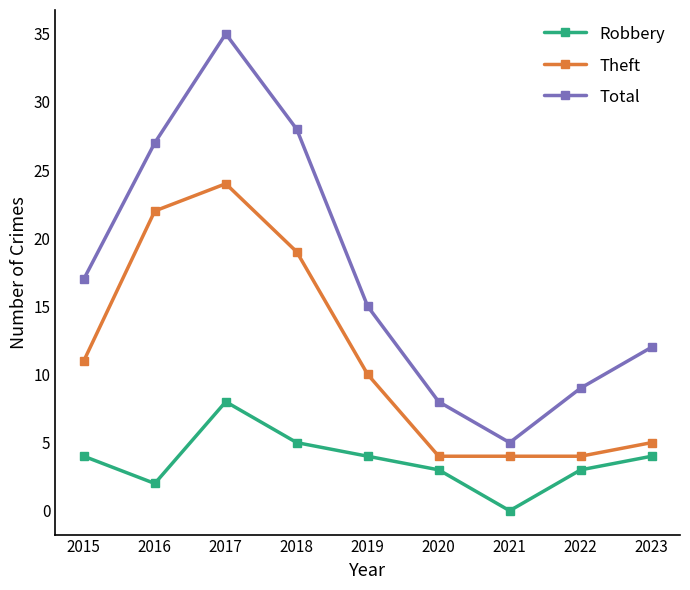

What is the value of the Theft point at the 6th from the left?

4